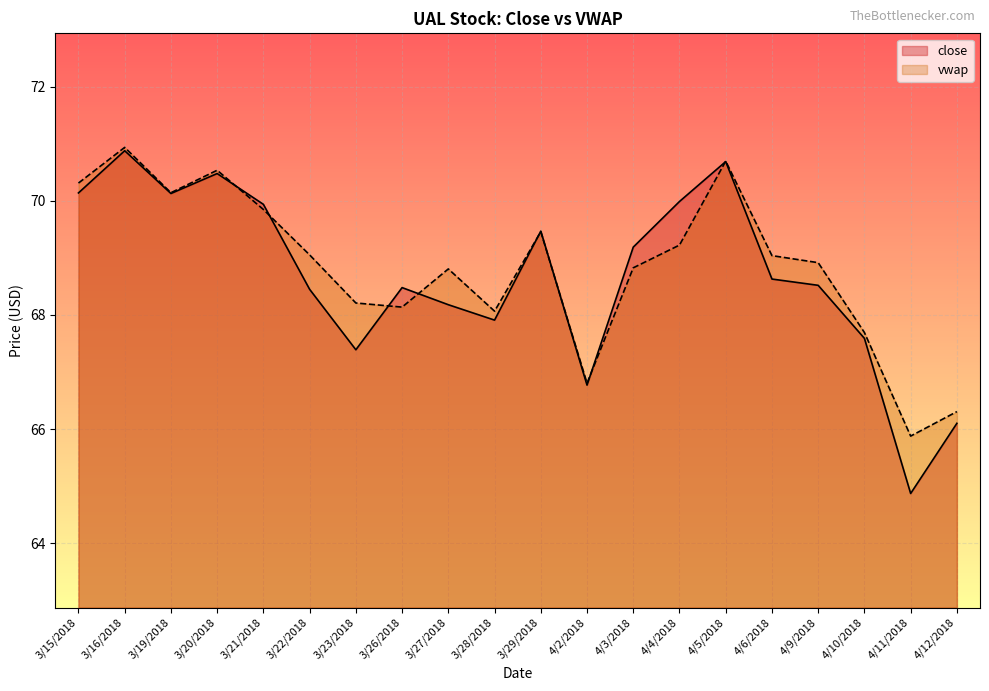

At 3/16/2018, list the series in order from smallest to largest.

close, vwap